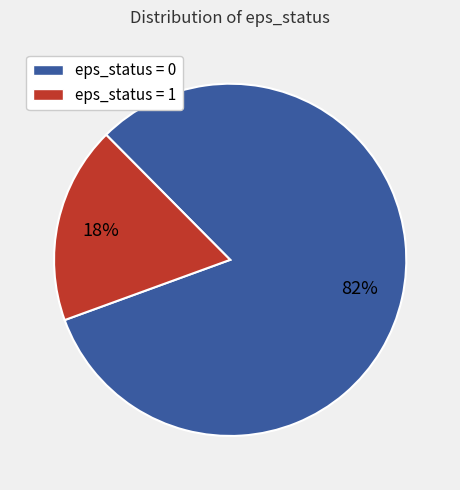

Is there a majority slice in this chart?

Yes